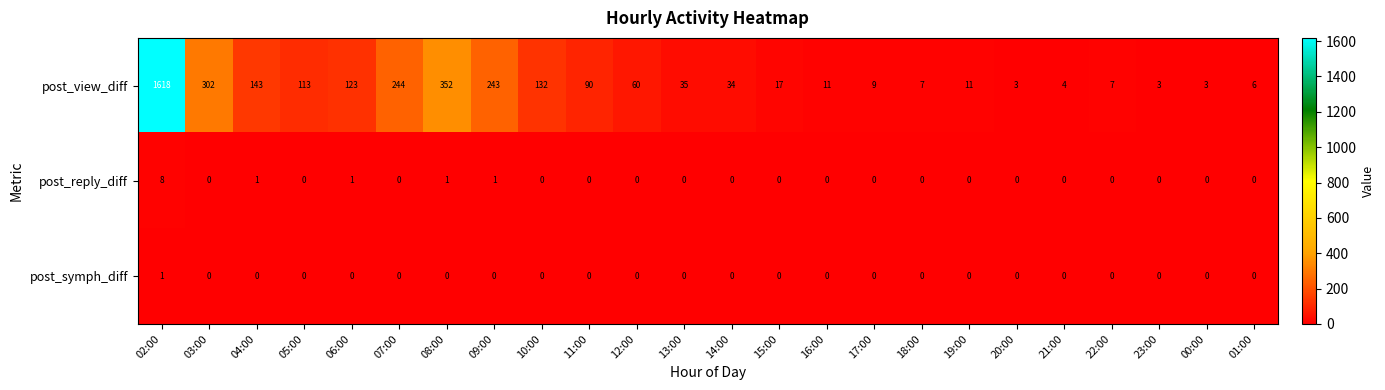

What is the difference between the highest and lowest values at 11:00?

90